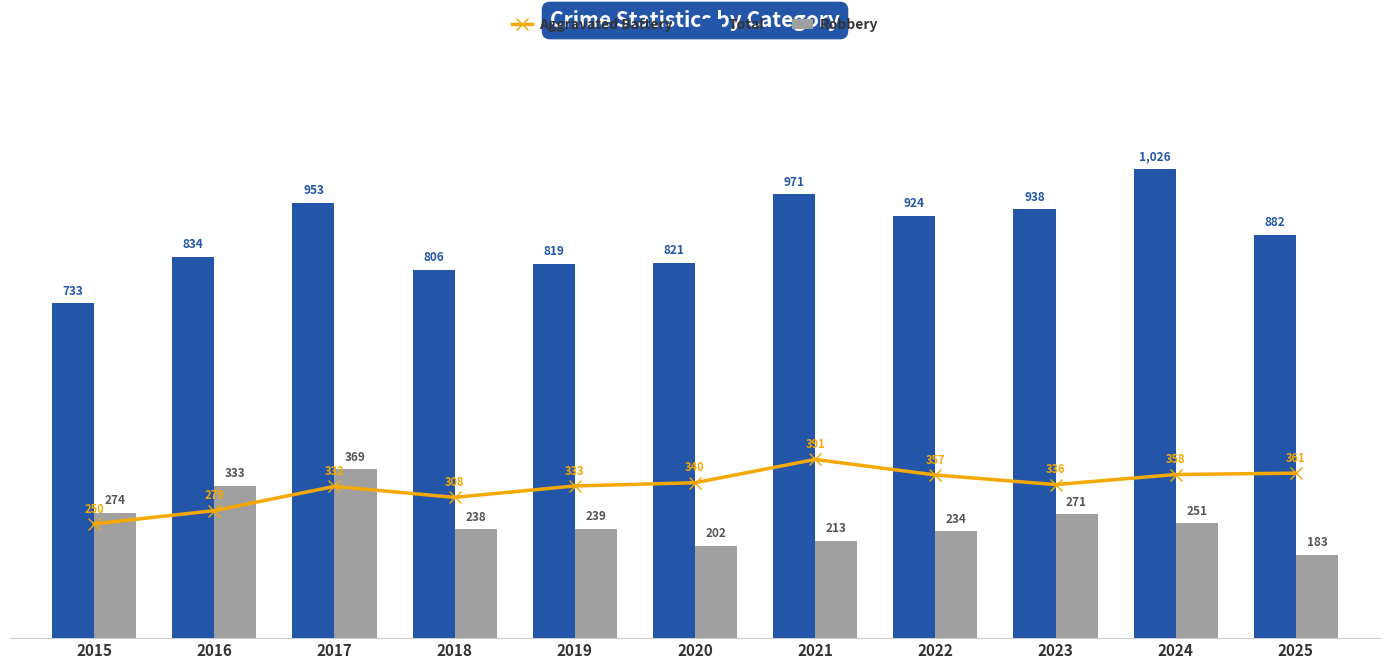

What is the average value of the Aggravated Battery series?

331